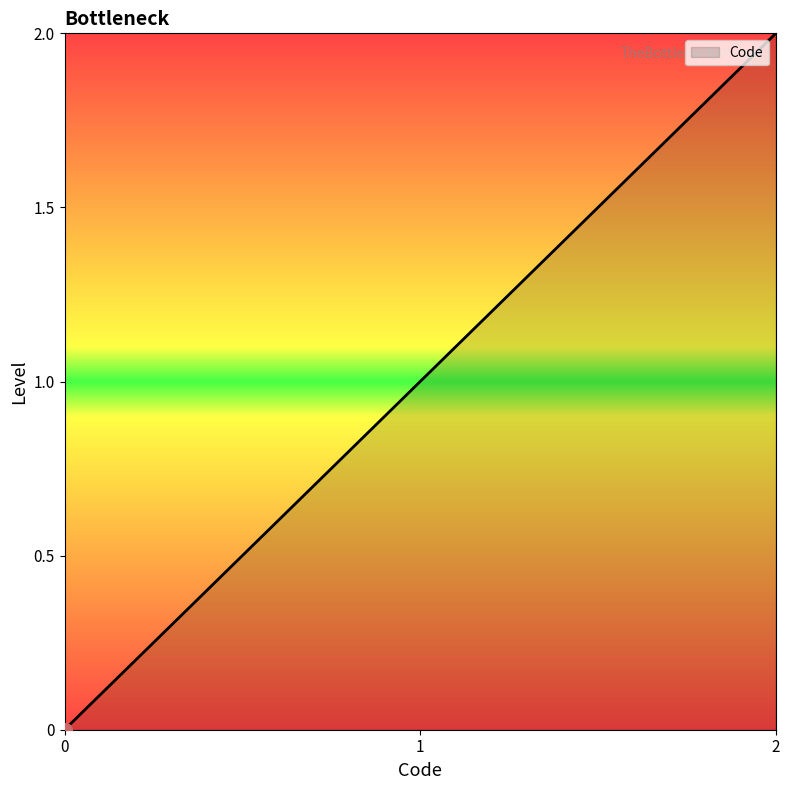

What is the change in value from 1 to 2?

+1